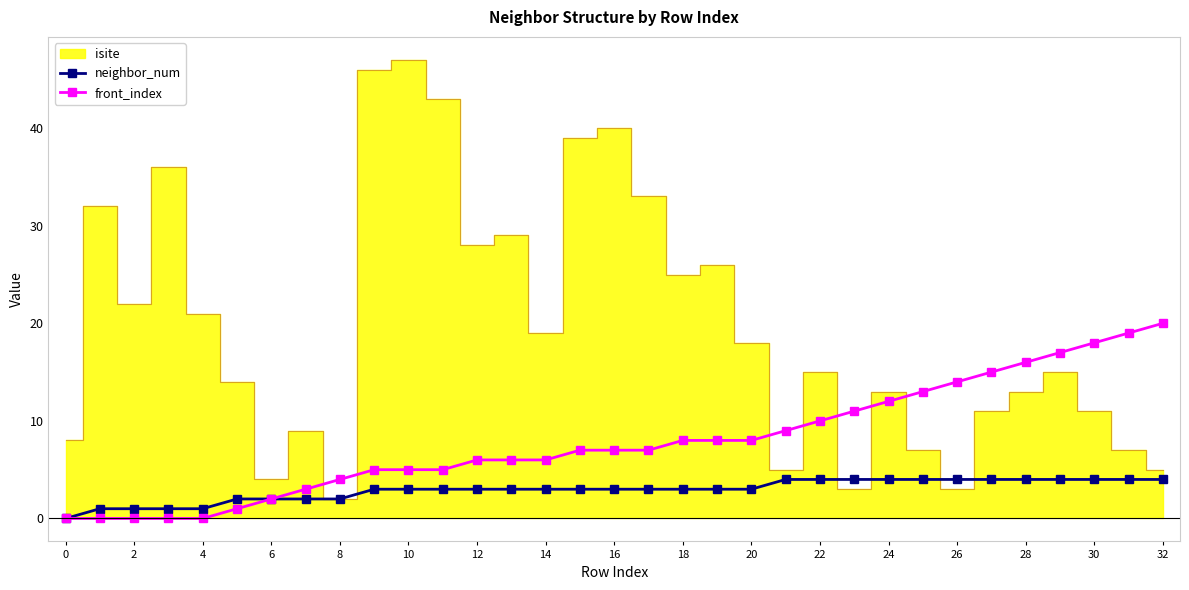

Is the value of neighbor_num at 28 greater than the value of front_index at 4?

Yes